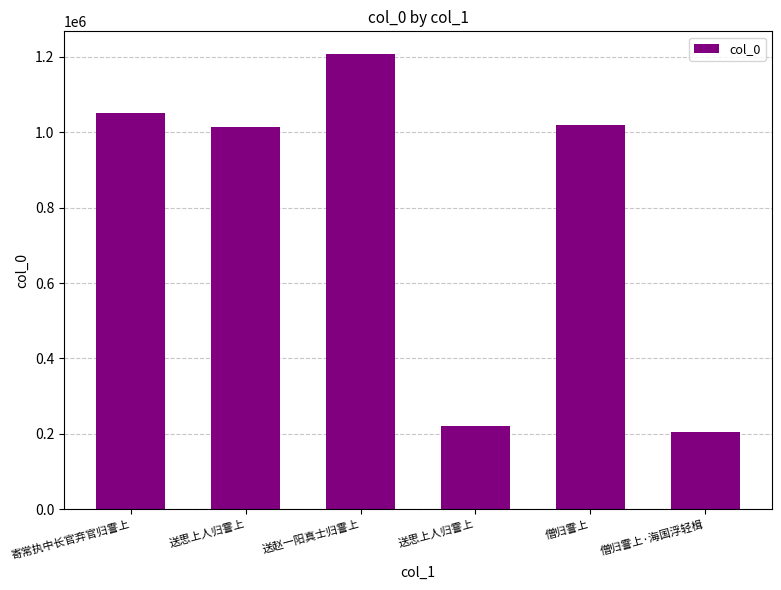

At which label does the data first exceed 1019476?

寄常执中长官弃官归霅上